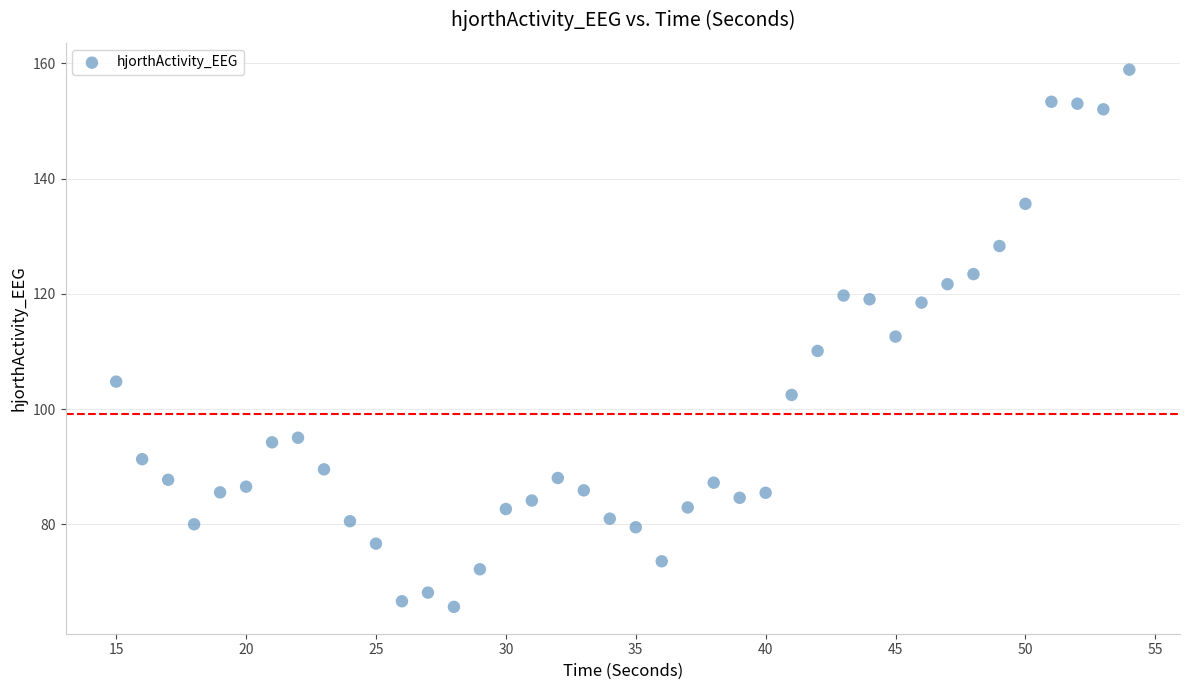

What is the range of Y values (max minus min)?

93.3